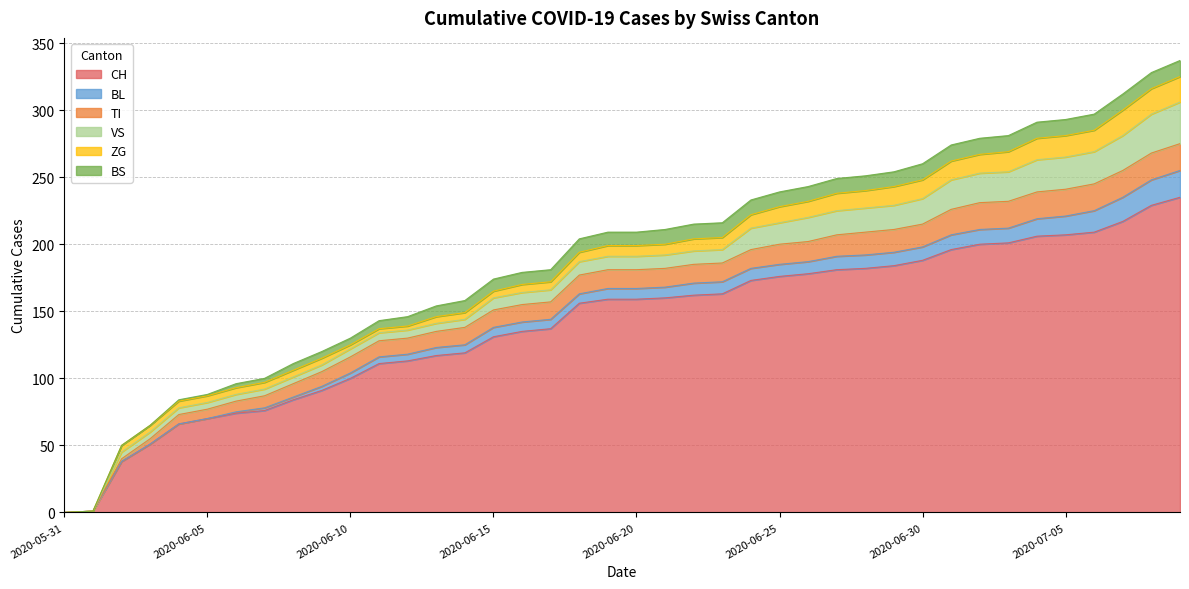

What is the highest value of the BS series?

12